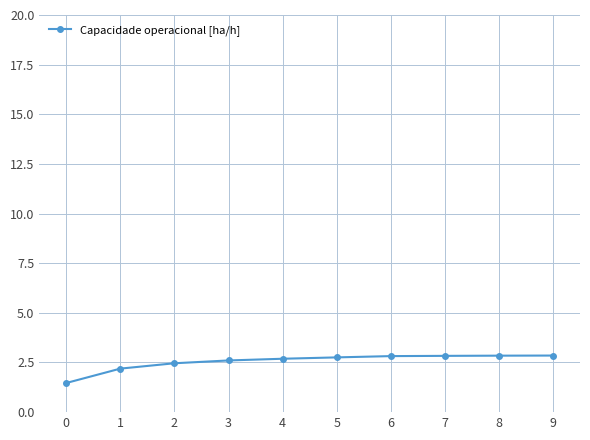

Is this an area chart (filled region under the line)?

No